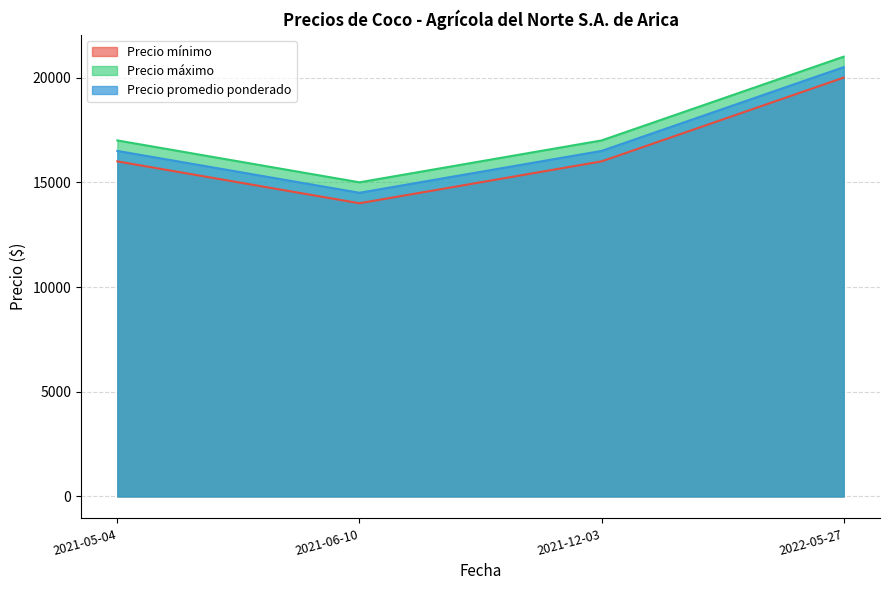

At which category is the sum across all series the highest?

2022-05-27